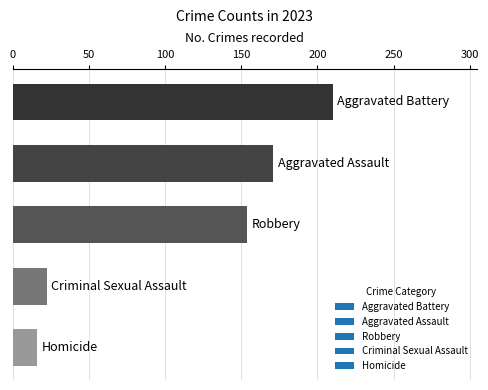

What is the greatest value displayed?

210